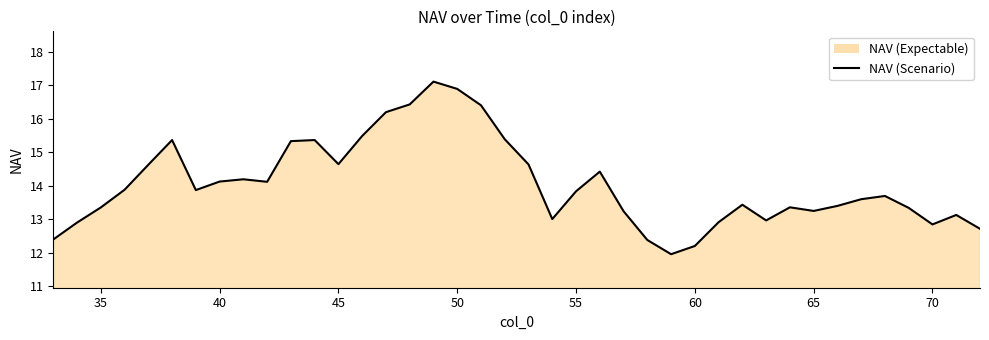

What is the difference between the maximum and minimum values?

5.1